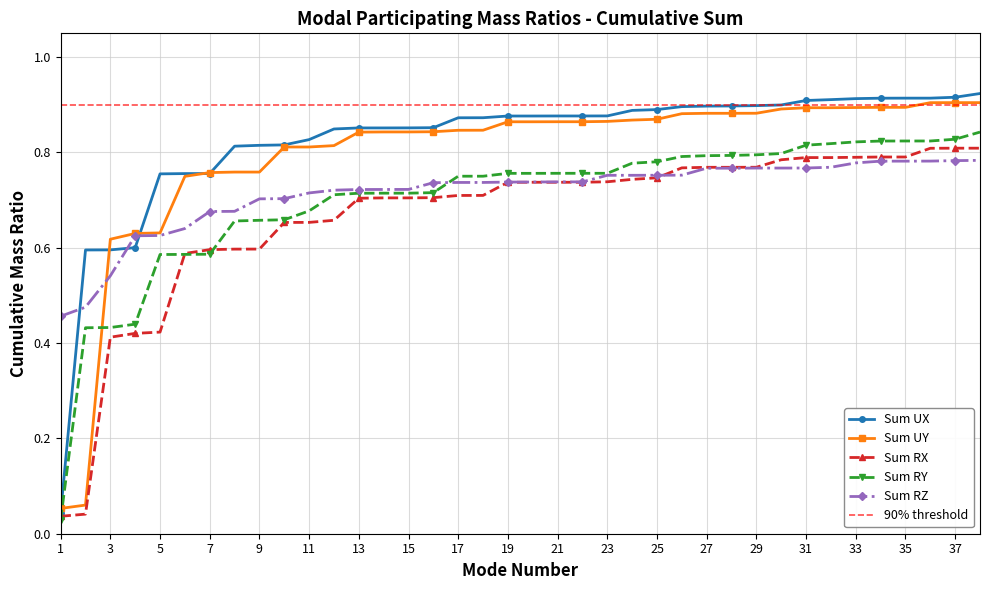

Is the value of Sum RZ at 17 greater than the value of Sum UX at 27?

No